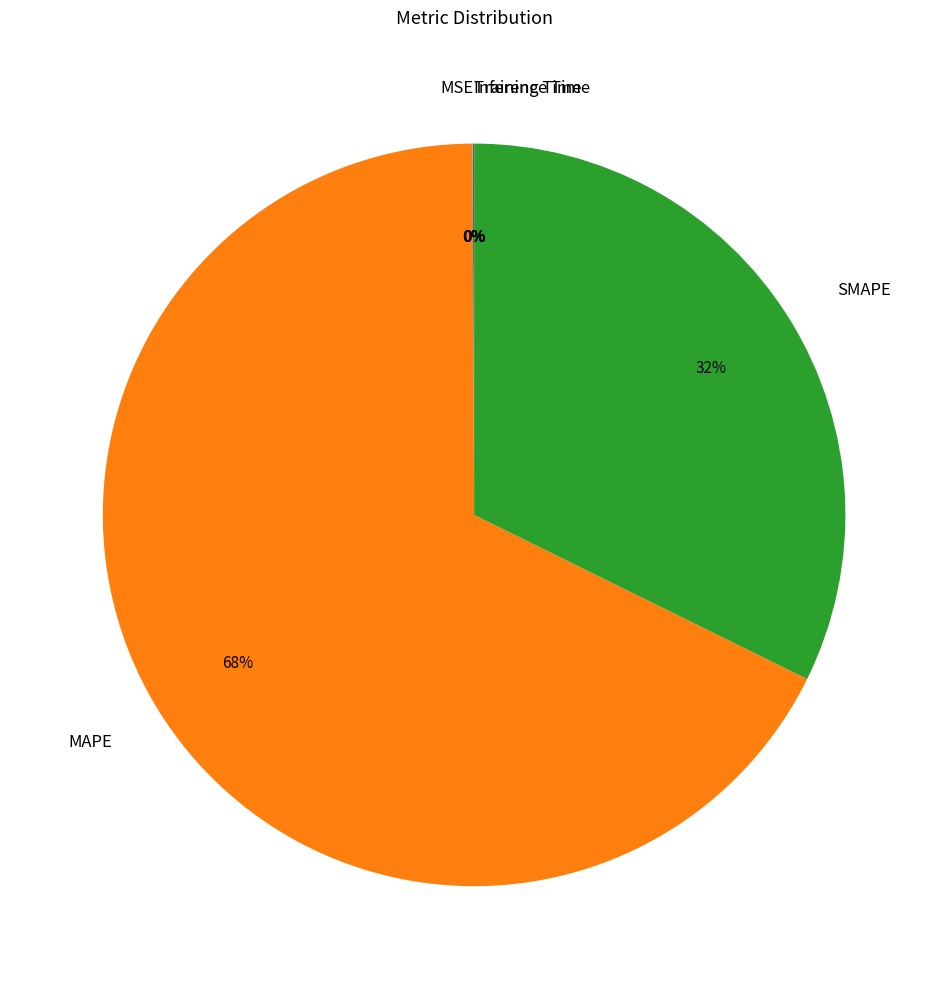

The MAPE slice represents 81% of the pie. True or false?

False